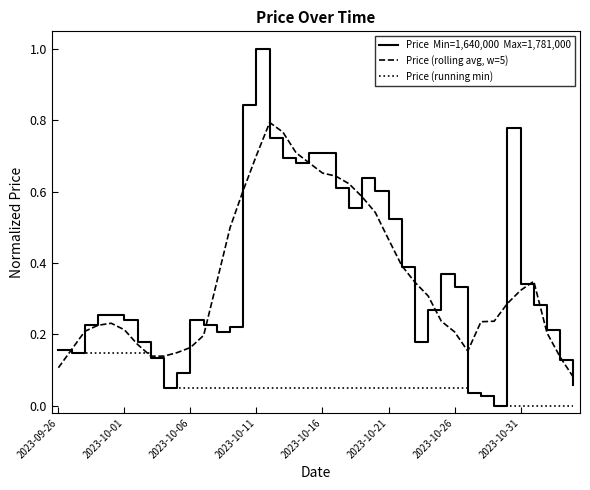

Does the chart display data point markers on the line(s)?

No